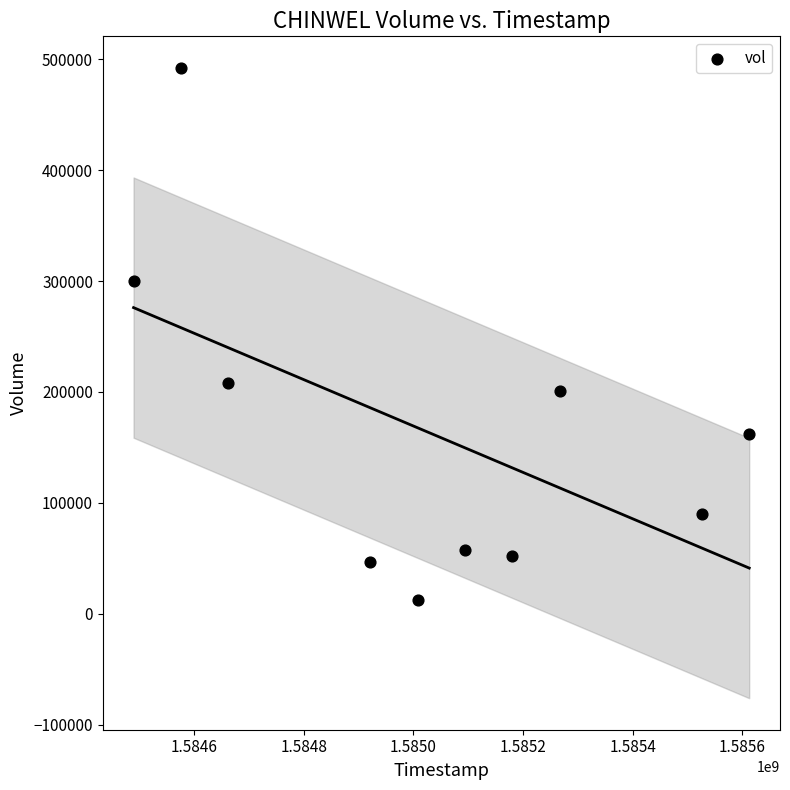

What is the range of X values (max minus min)?

1123200